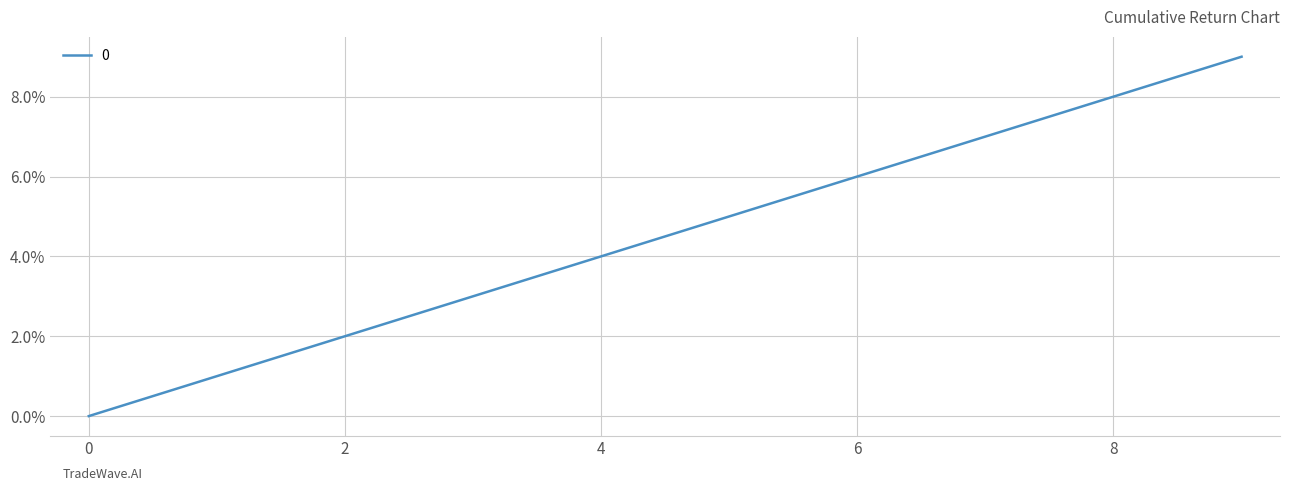

What is the difference between the maximum and minimum values?

9